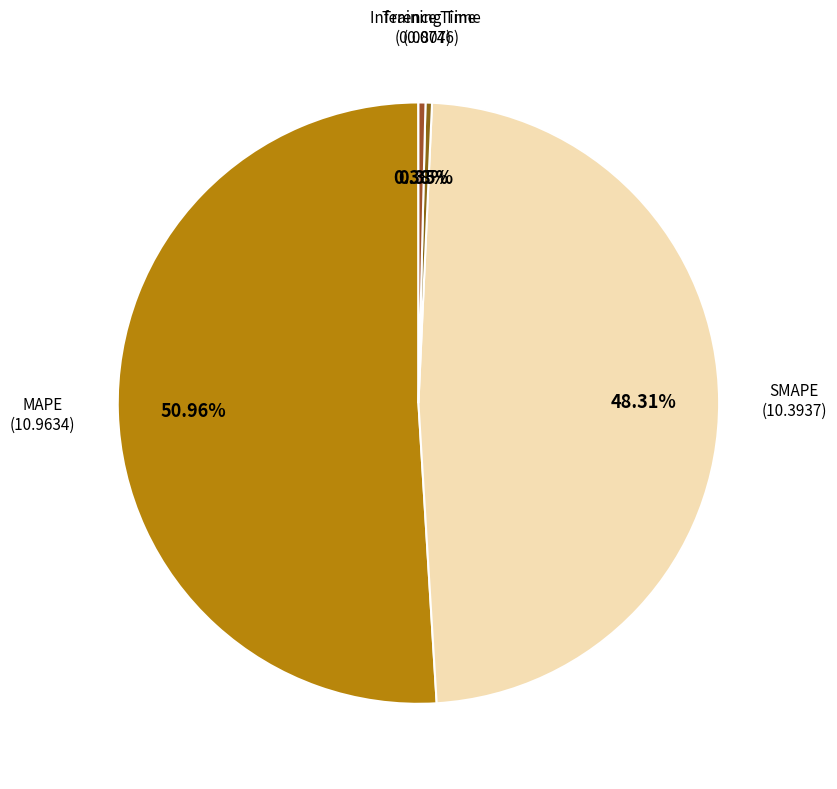

Is there a majority slice in this chart?

Yes